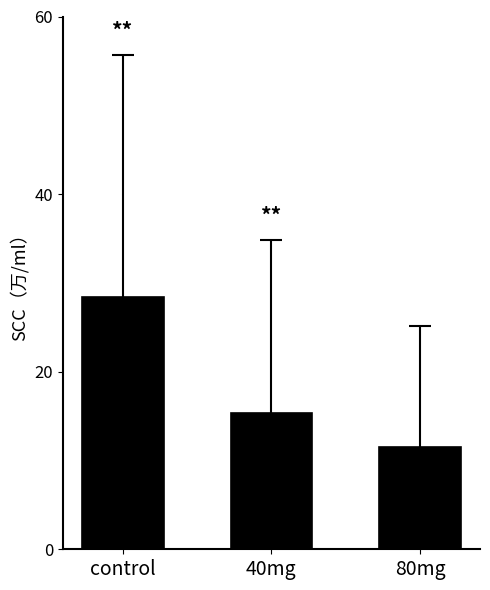

What is the sum of the values at control and 80mg?

40.0